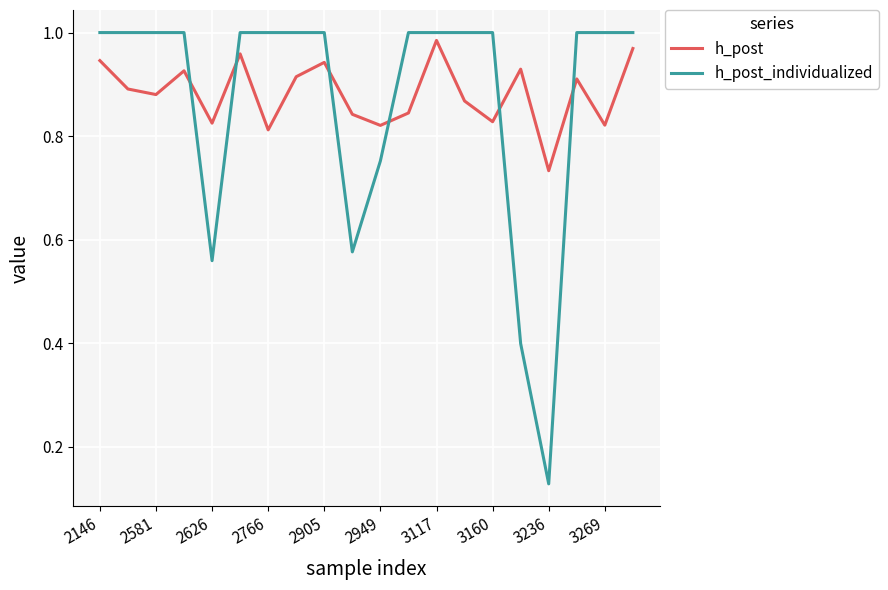

Is this an area chart (filled region under the line)?

No